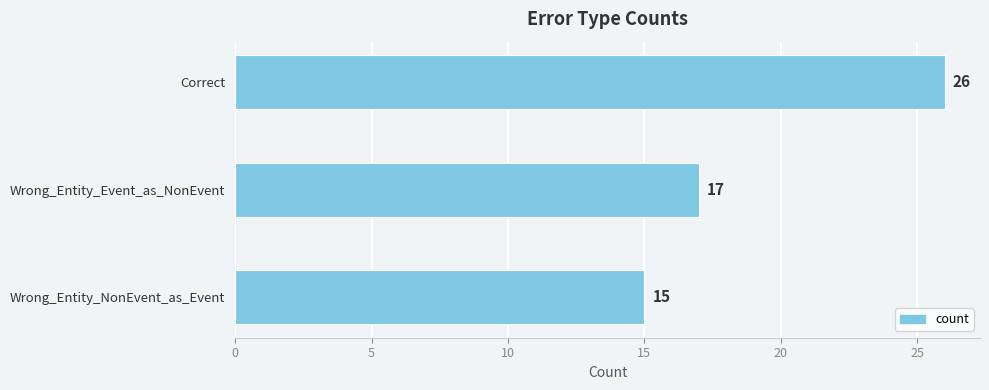

Is it true that the value at Wrong_Entity_NonEvent_as_Event is 15?

True